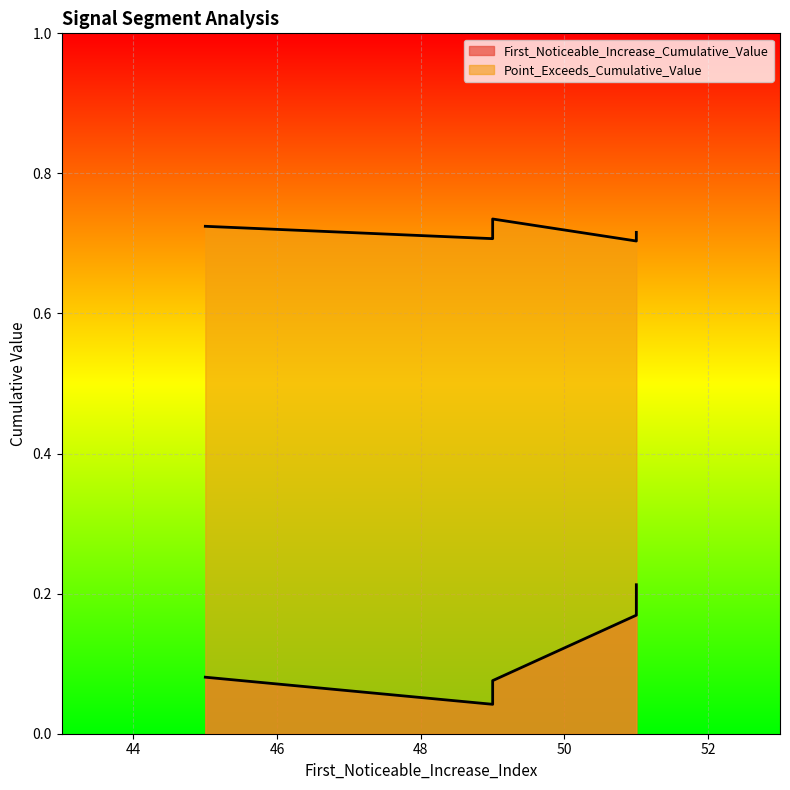

Rank the series by their average value, from highest to lowest.

Point_Exceeds_Cumulative_Value, First_Noticeable_Increase_Cumulative_Value